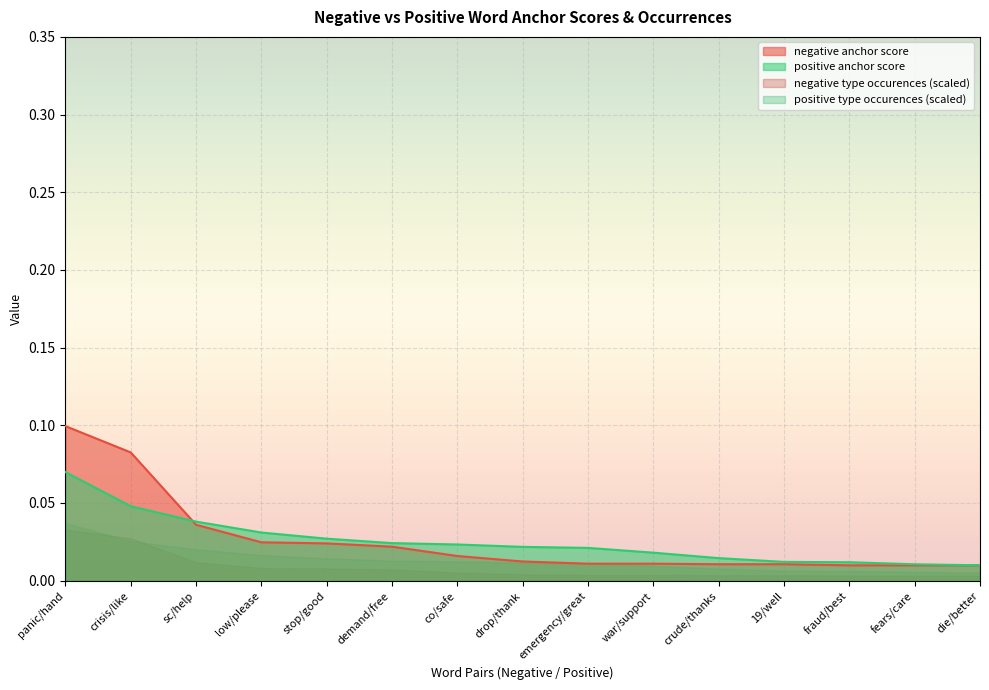

What is the sum of all positive anchor score values?

0.4